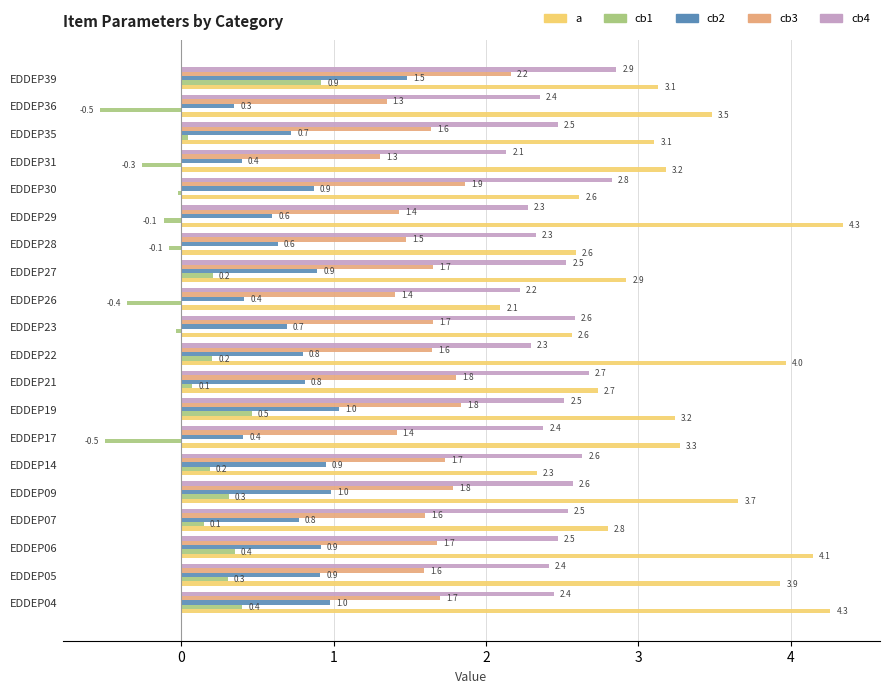

At how many categories does at least one series exceed 0?

20